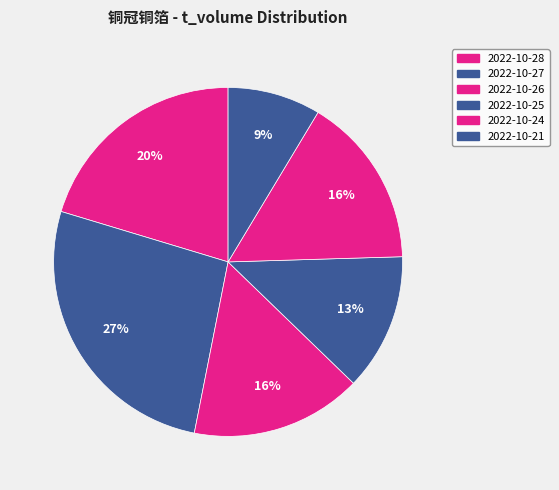

The 2022-10-27 slice represents 27% of the pie. True or false?

True